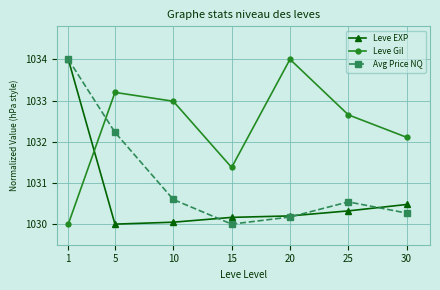

Between 5 and 15, which series saw the biggest shift?

Avg Price NQ